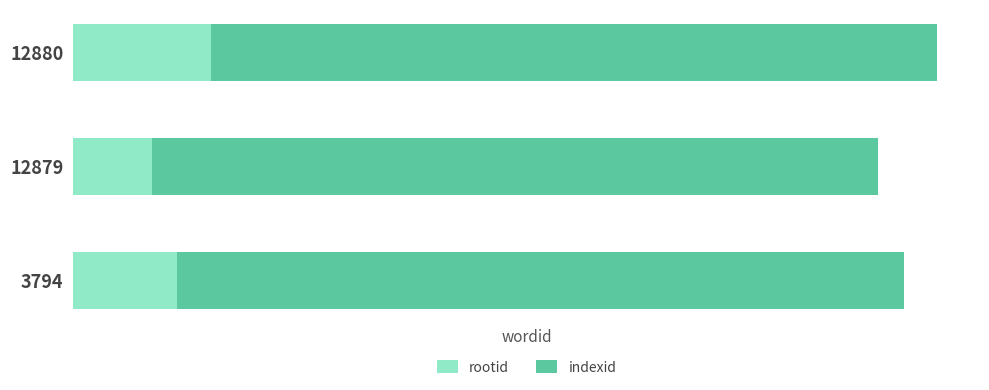

What are all the series names shown in the legend?

rootid, indexid